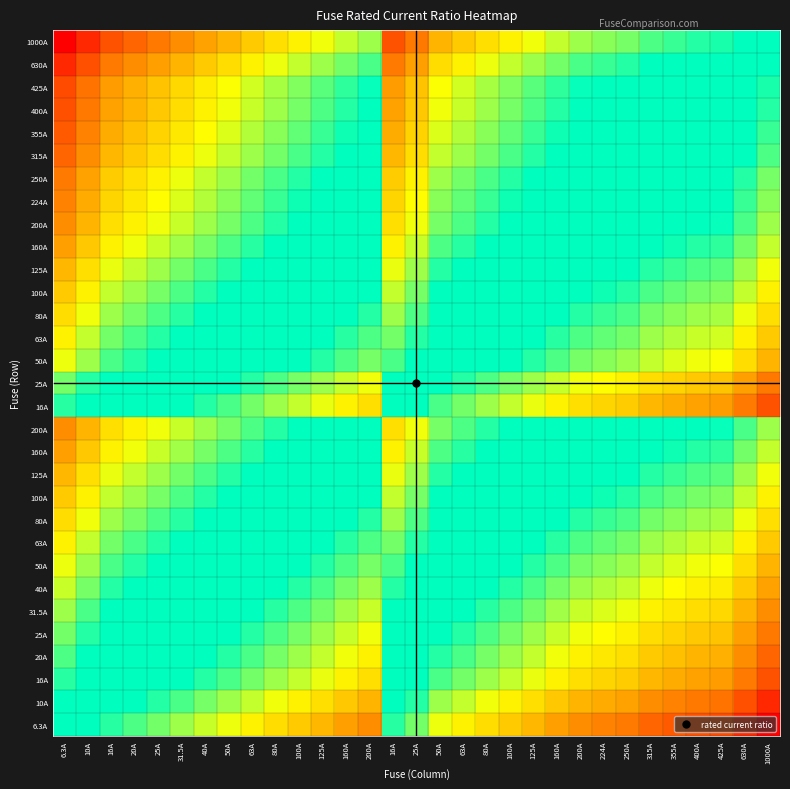

What is the minimum value shown in the chart?

-2.2